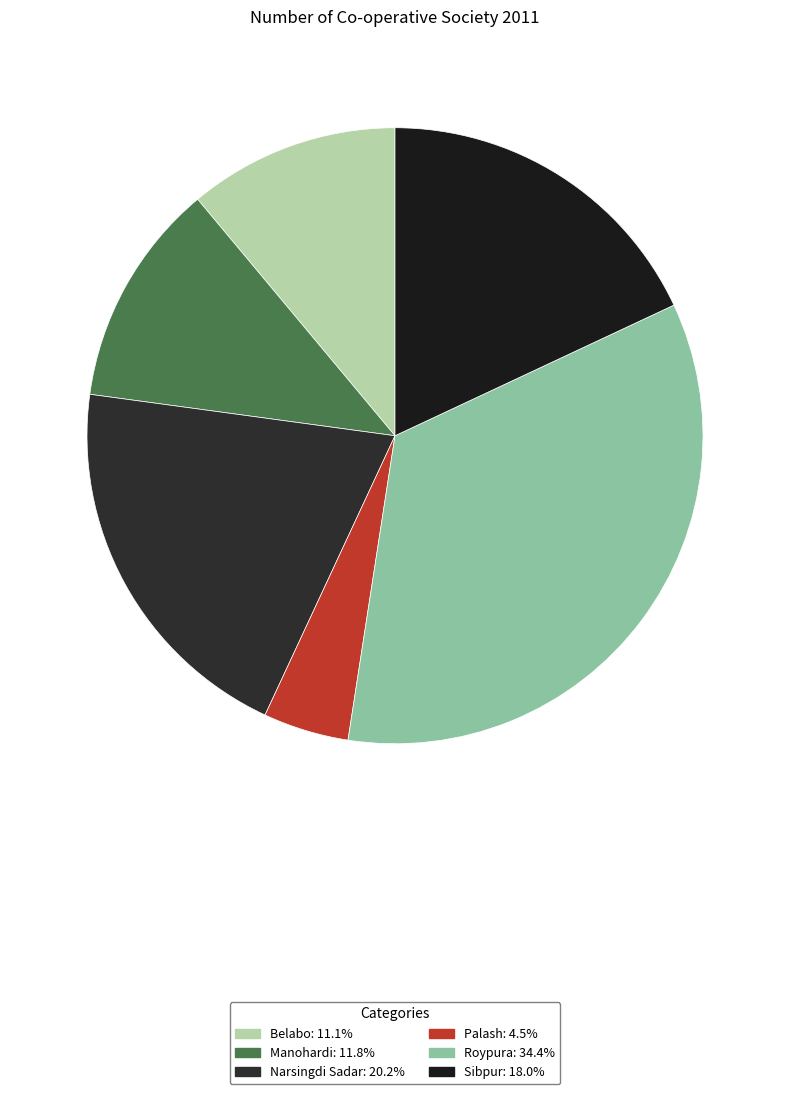

Which slice is the largest?

Roypura